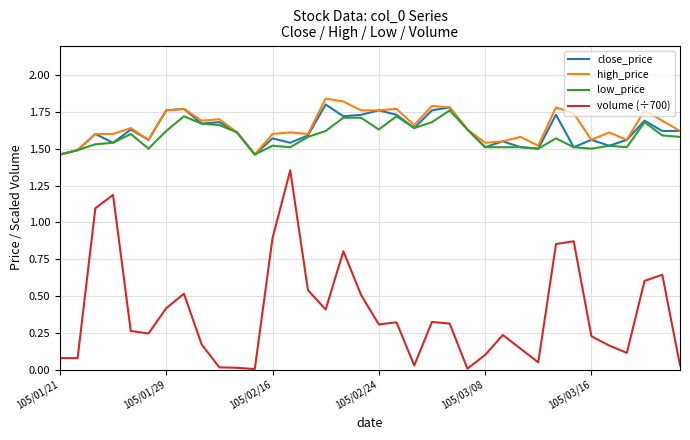

Which series has the widest spread of values?

volume (÷700)